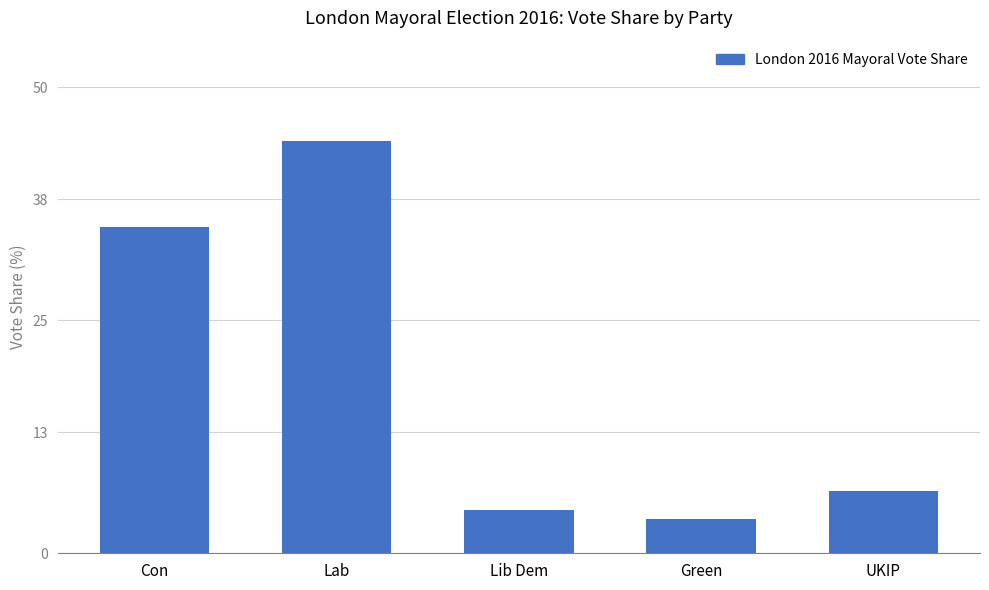

Is it true that the value at Green is 3.6?

True